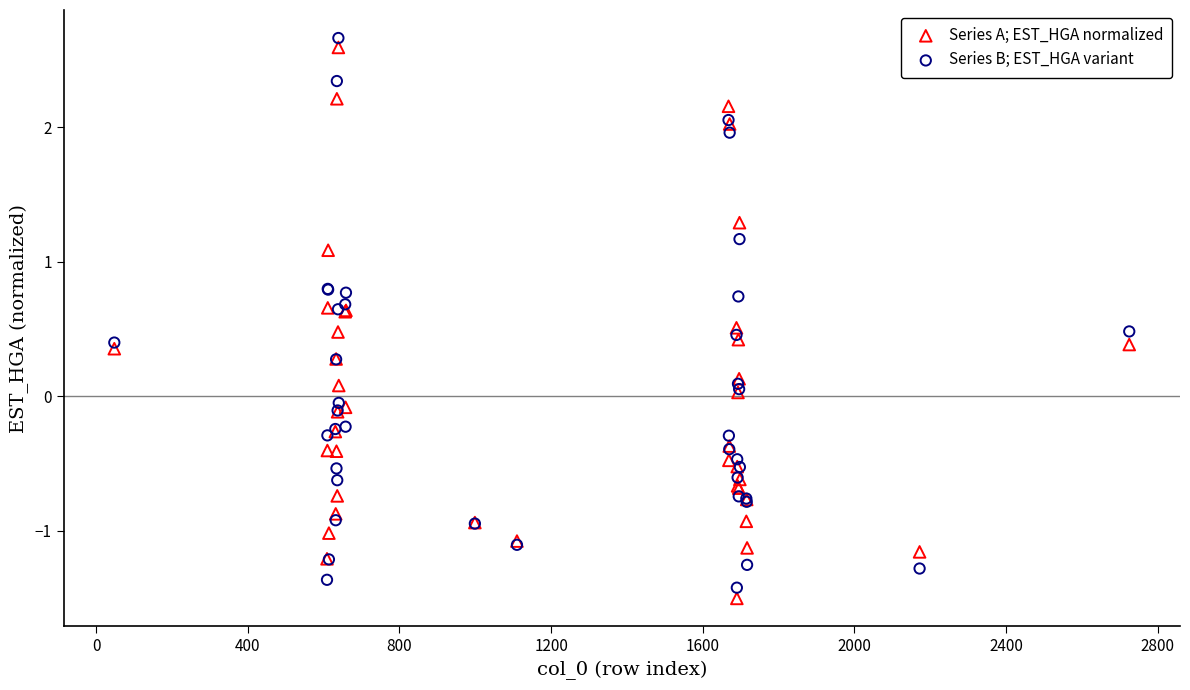

What is the X range (max minus min) for the scatter plot?

2677.0